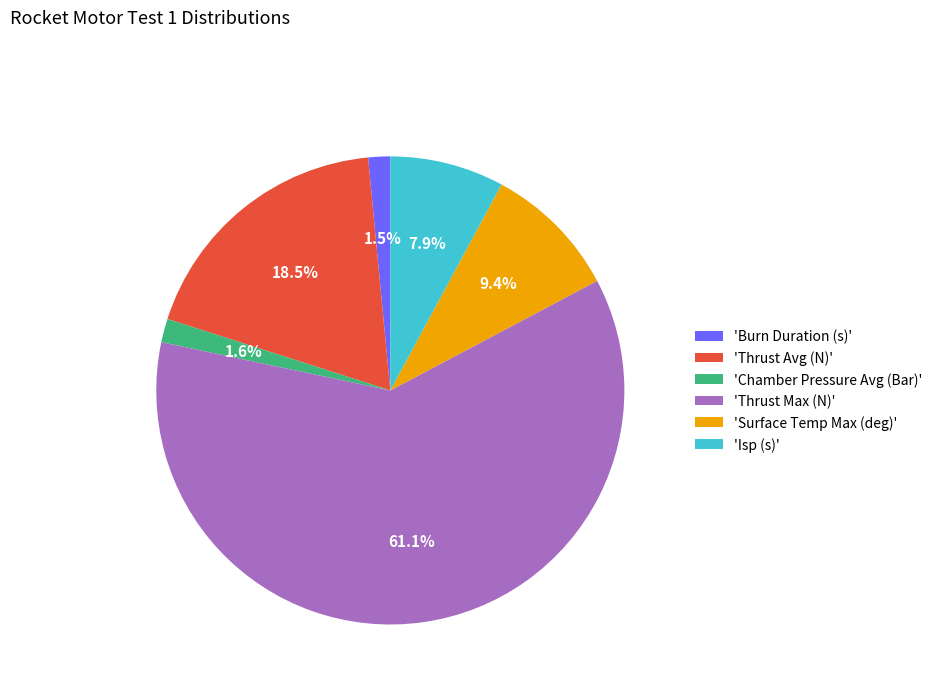

Is there any slice that represents more than half of the pie?

Yes